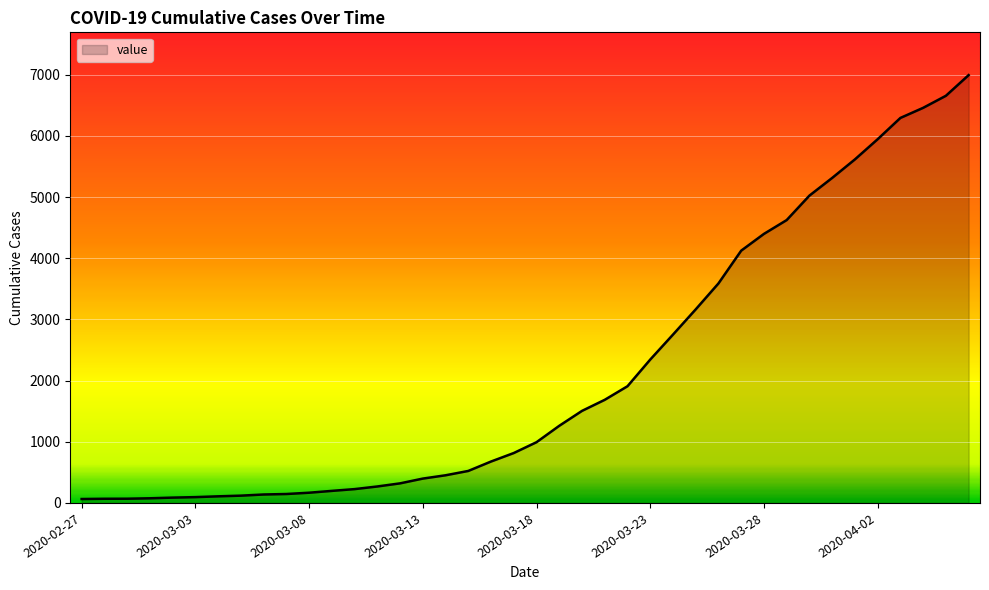

What is the difference between the maximum and minimum values?

6931